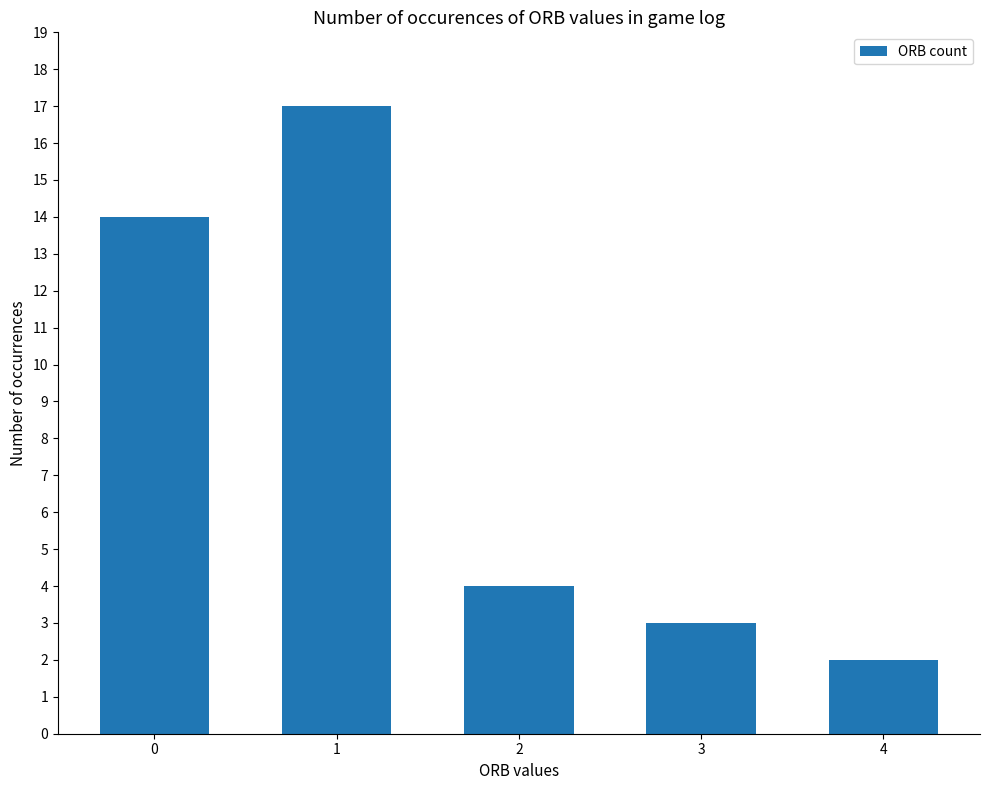

Is it true that the value at 0 is 14?

True